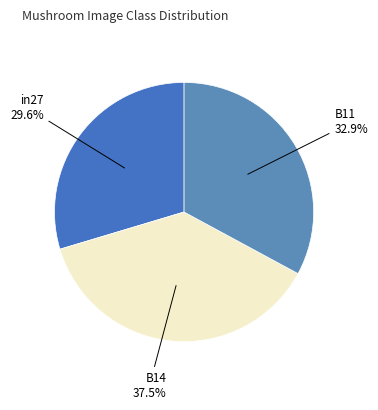

How many segments does this pie chart have?

3